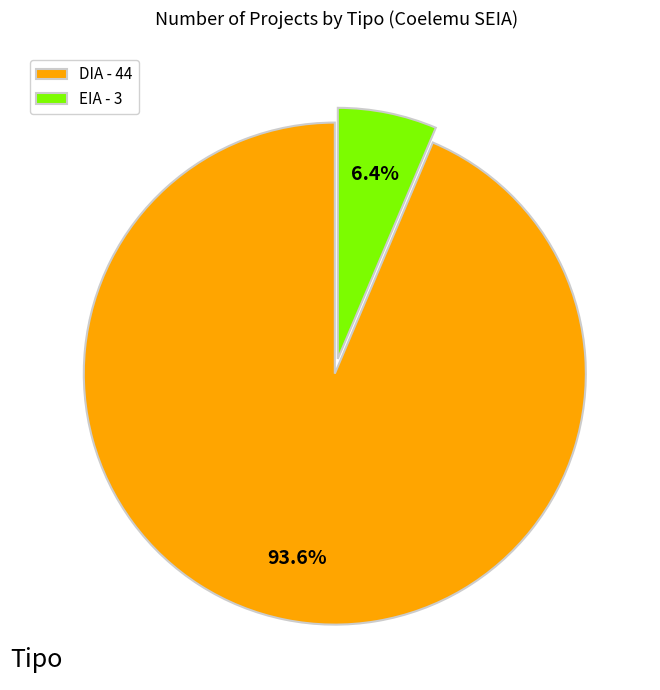

Which has a higher value, EIA - 3 or DIA - 44?

DIA - 44